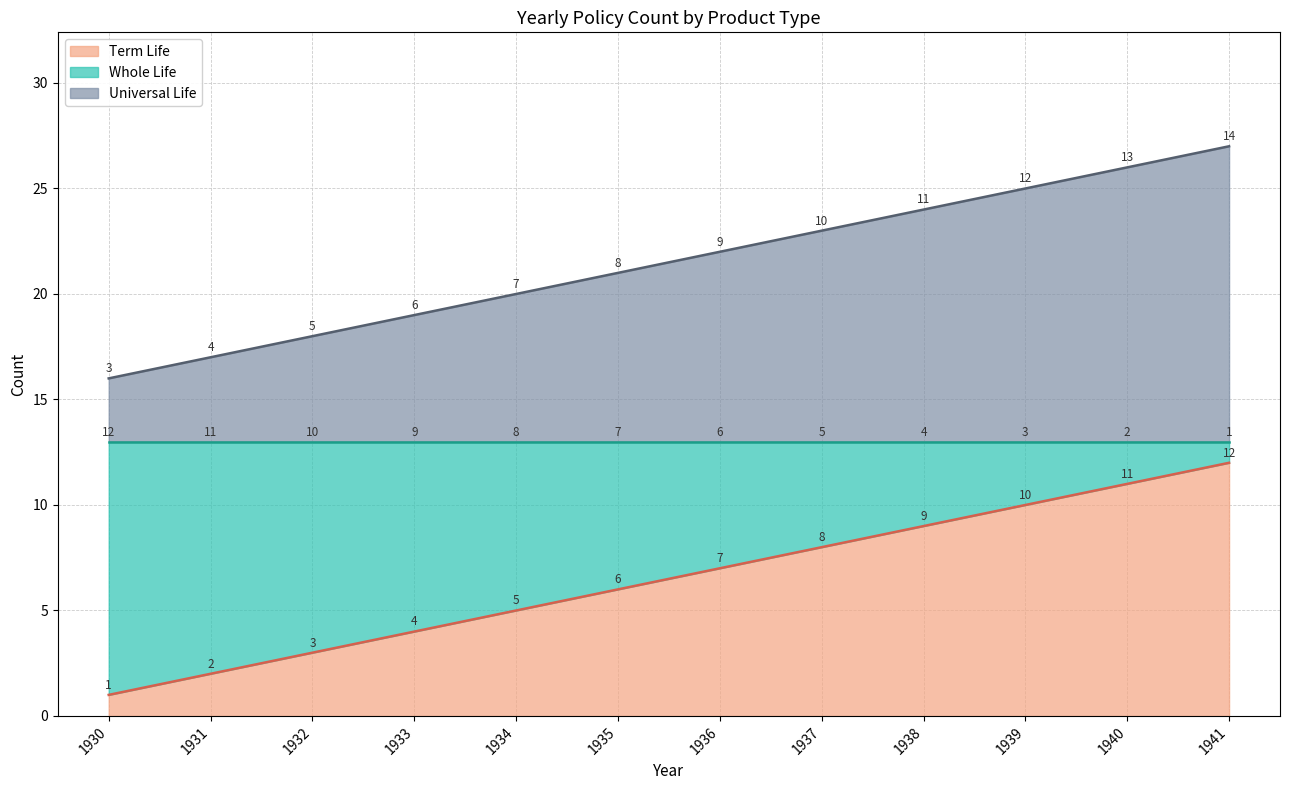

Is it true that Whole Life equals 38 at 1935?

False